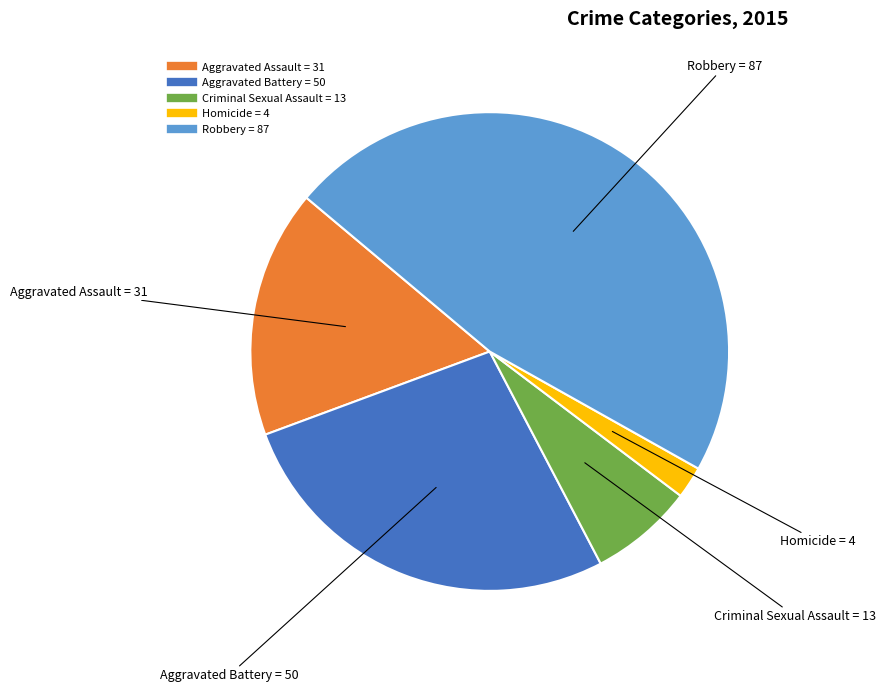

Rank the categories by value from highest to lowest.

Robbery, Aggravated Battery, Aggravated Assault, Criminal Sexual Assault, Homicide